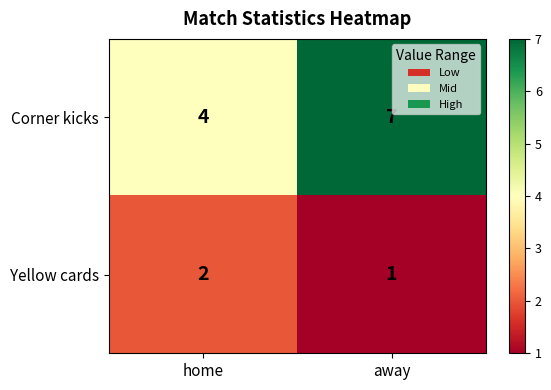

What is the total value across all series at home?

6